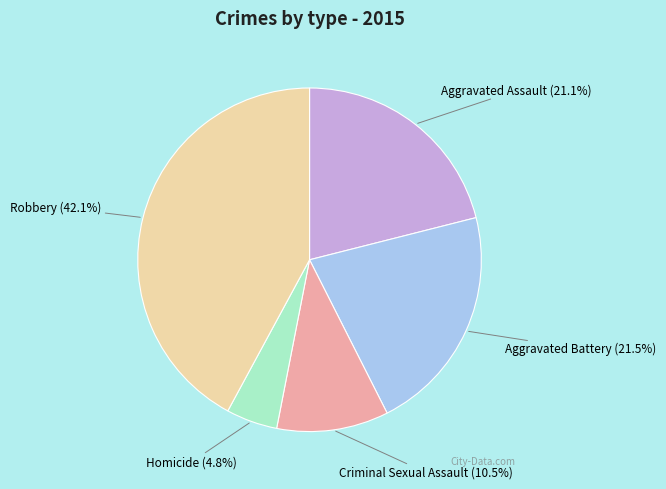

Is the sum of Aggravated Assault and Homicide greater than half?

No